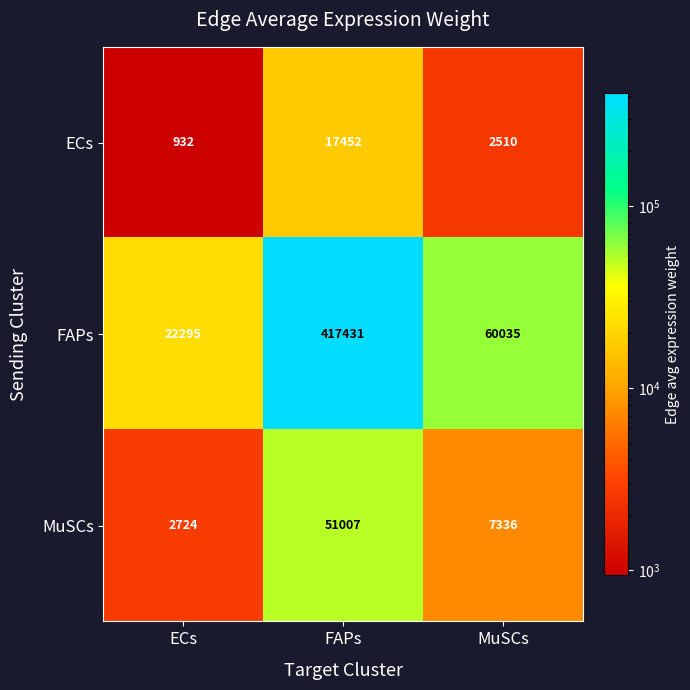

The value of FAPs at MuSCs is 17531. True or false?

False